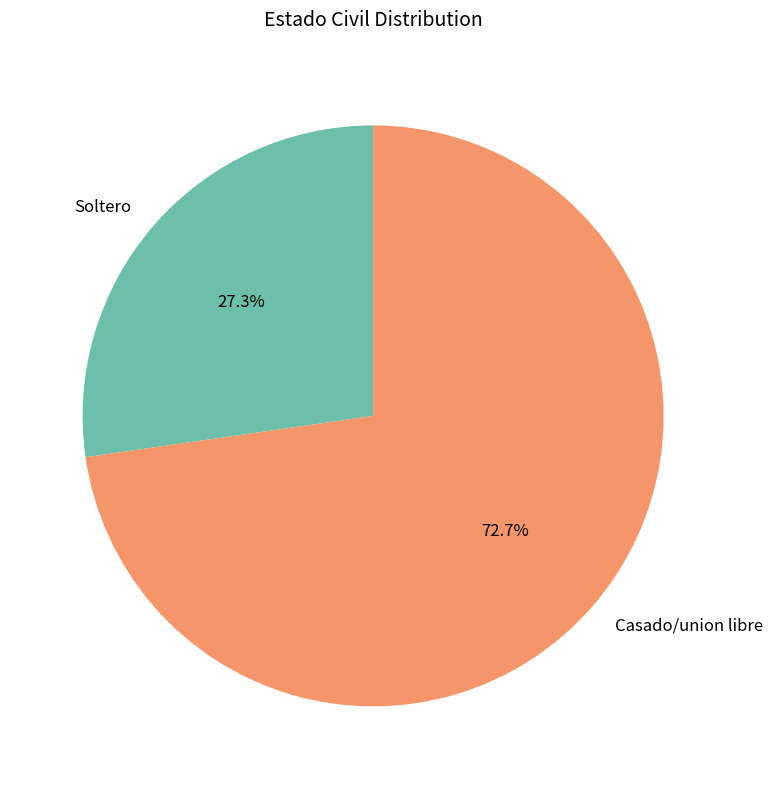

Is it true that Soltero is 27% of the pie?

True